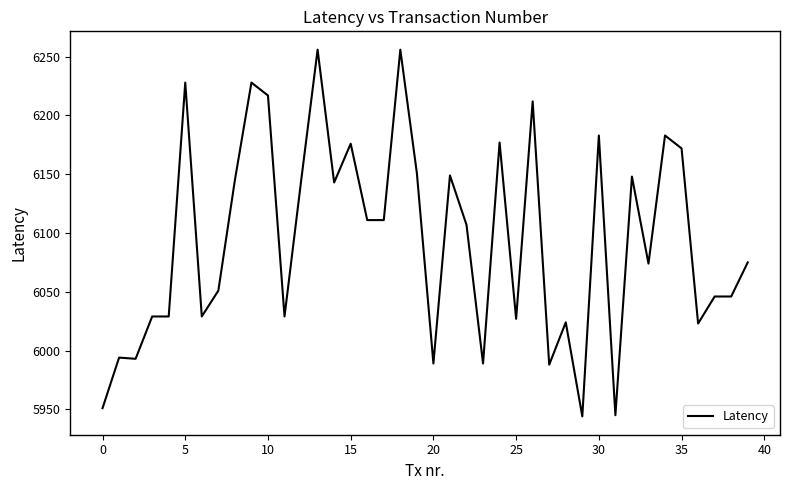

What is the greatest value displayed?

6256